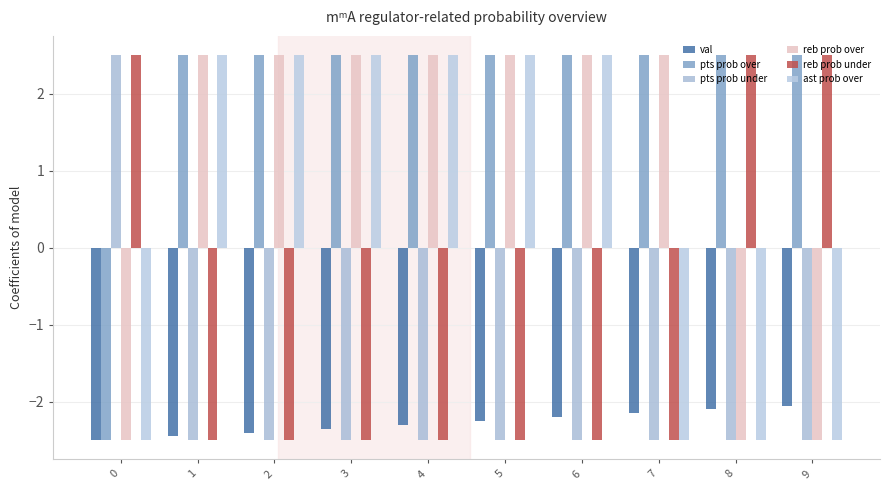

What is the difference between the maximum and minimum values in the ast prob over series?

5.0